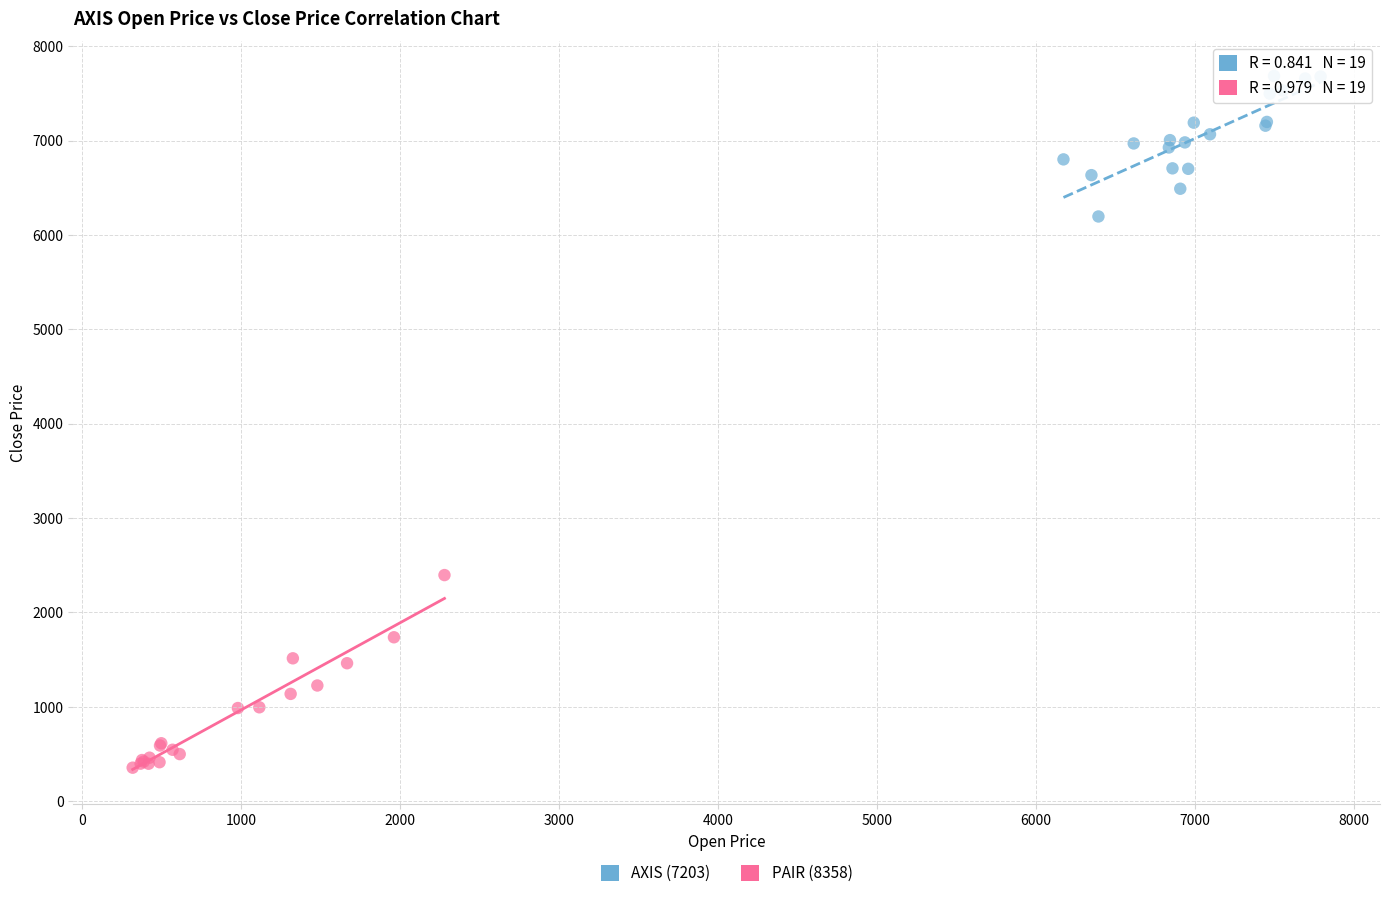

Which series reaches the minimum Y coordinate?

PAIR (8358)